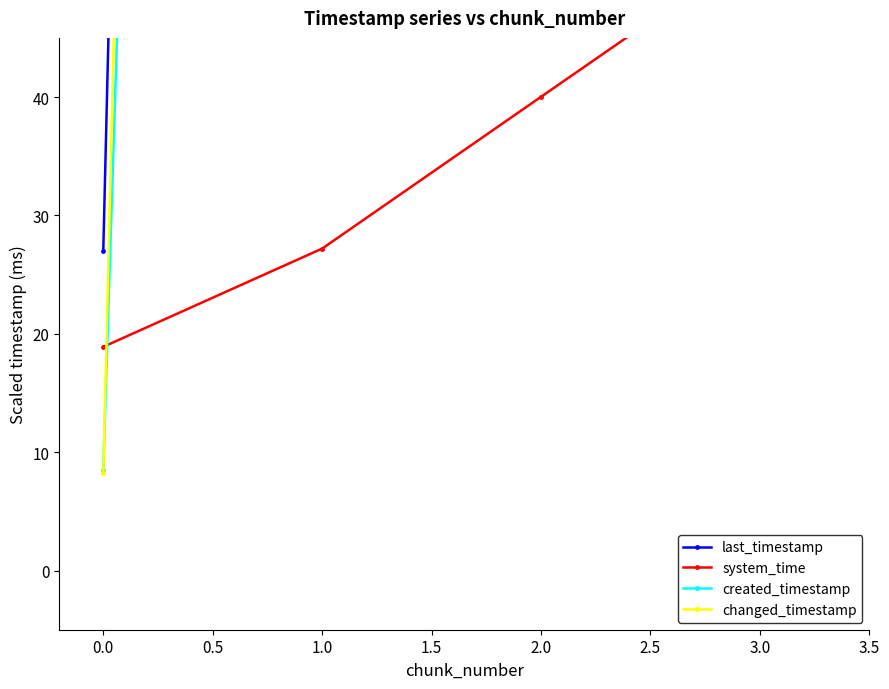

How many data points in system_time are above 40?

2